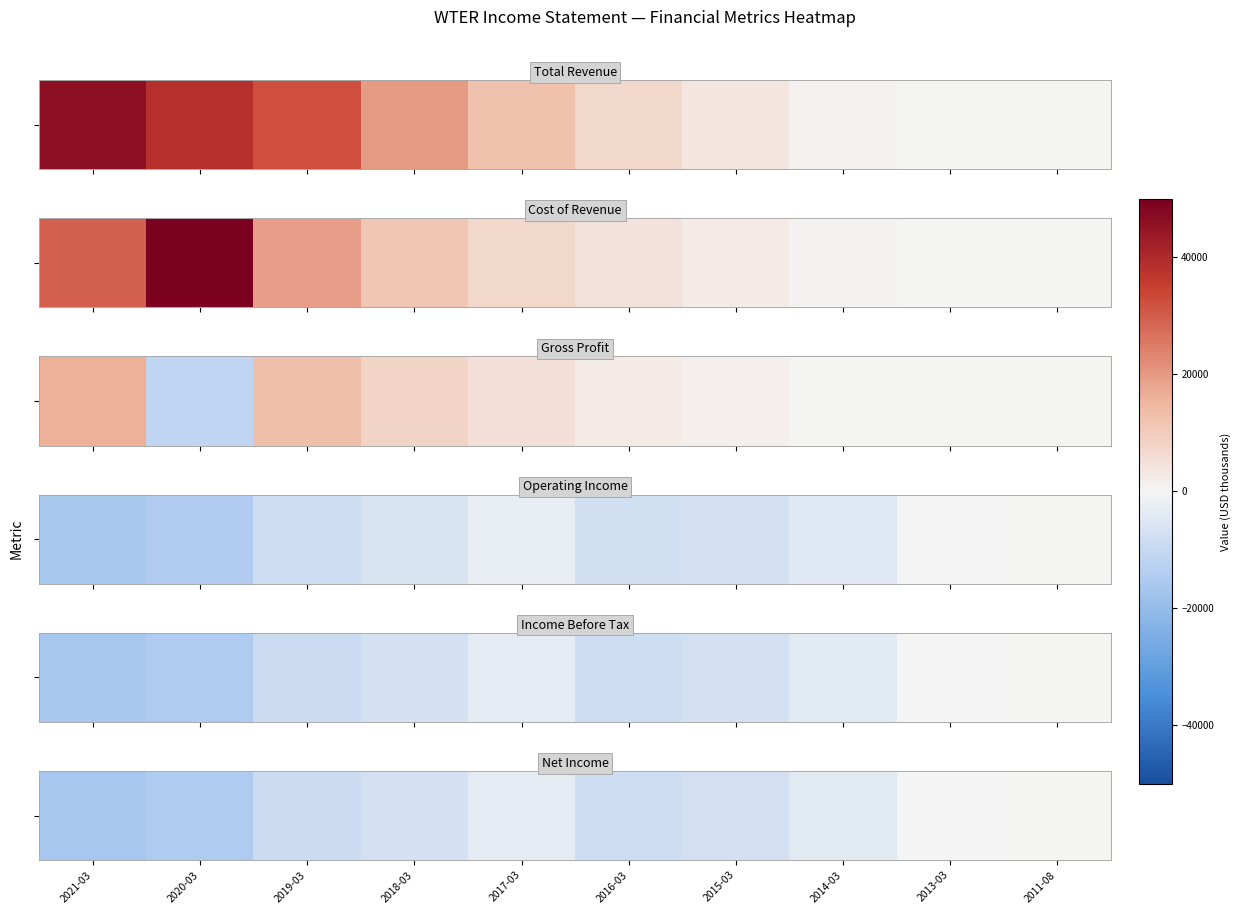

The value at 2020-03 is -22806. True or false?

False